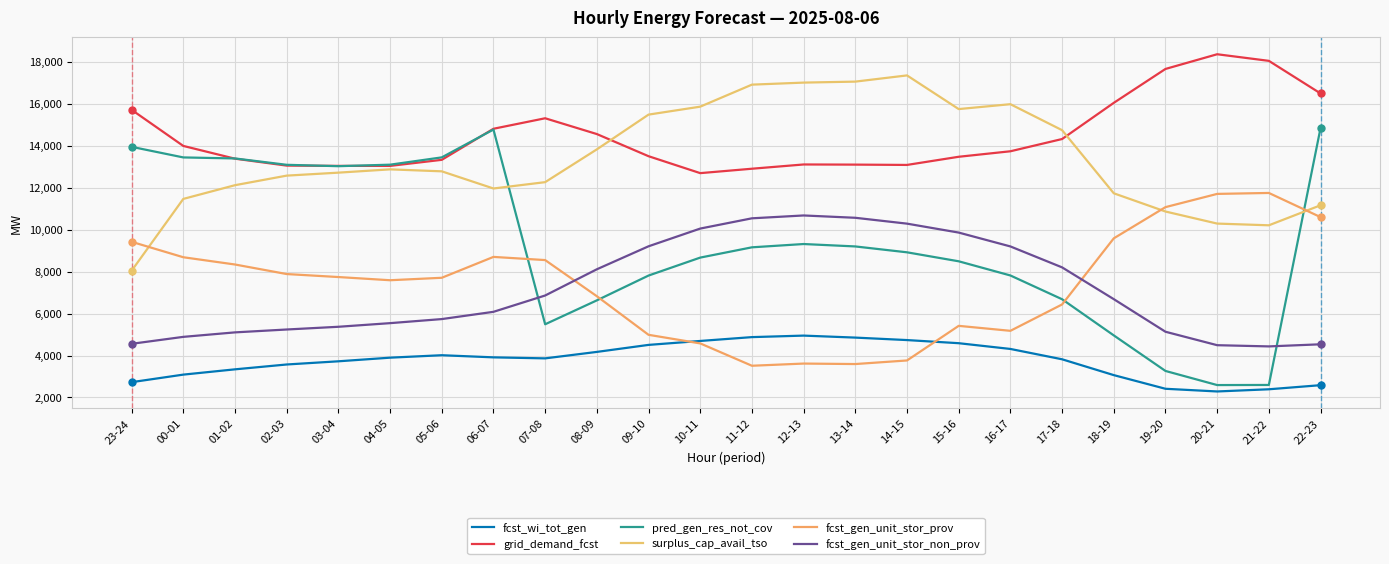

Is the value of surplus_cap_avail_tso at 02-03 greater than the value of fcst_gen_unit_stor_prov at 13-14?

Yes